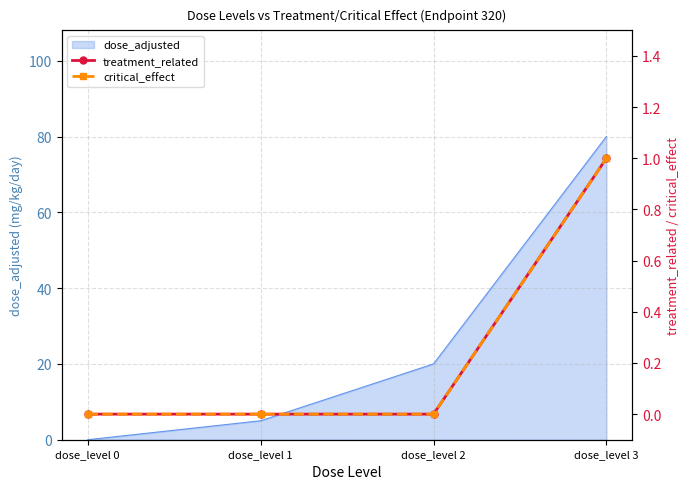

Count the critical_effect values in the range 0 to 1.

4